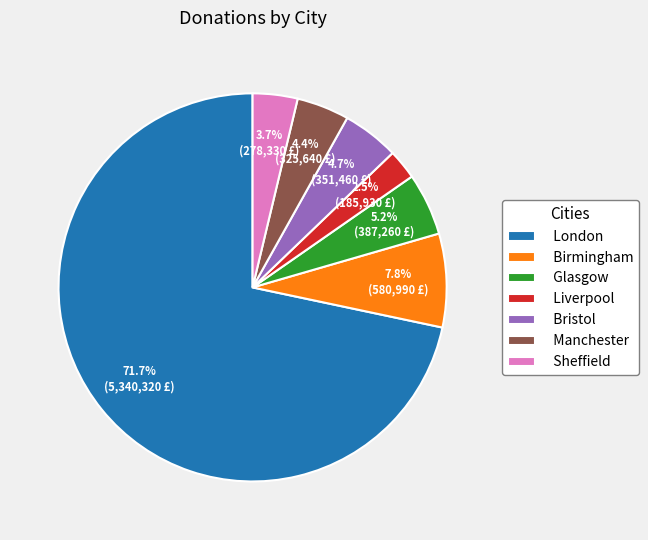

What percentage is the Manchester slice, to the nearest percent?

4%